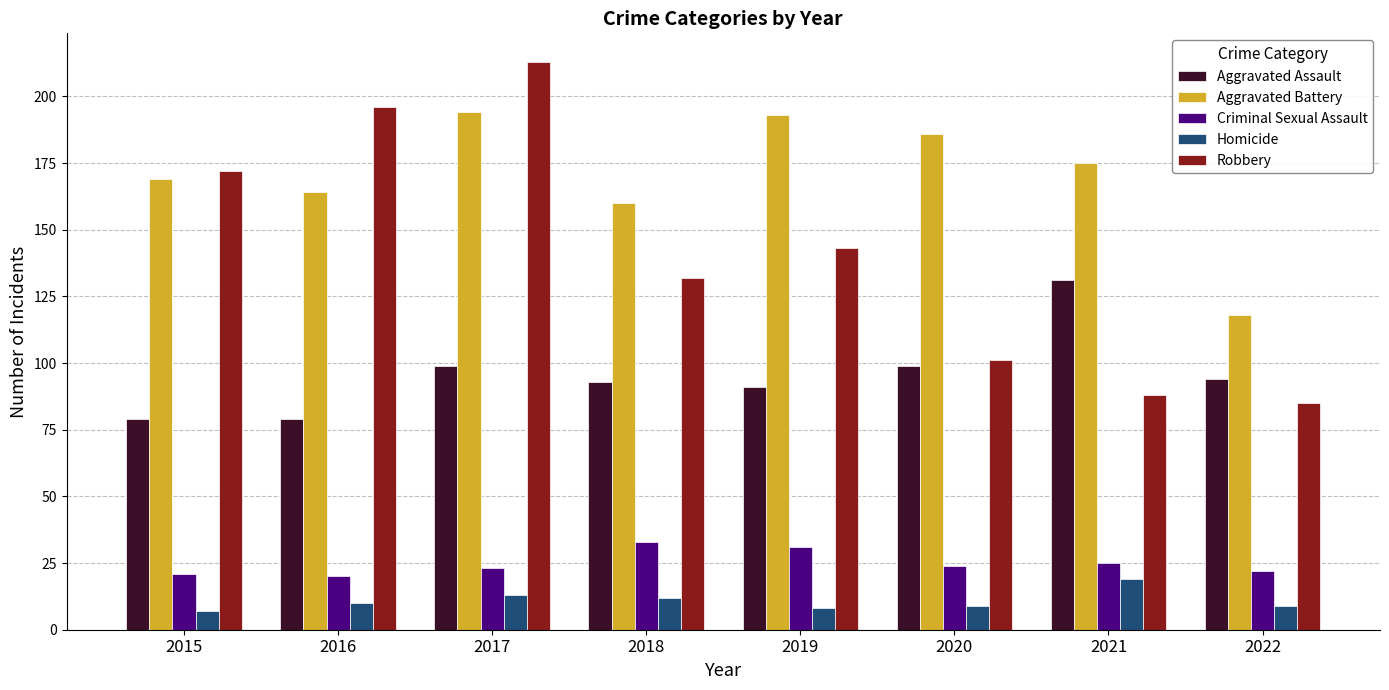

The value of Criminal Sexual Assault at 2021 is 25. True or false?

True